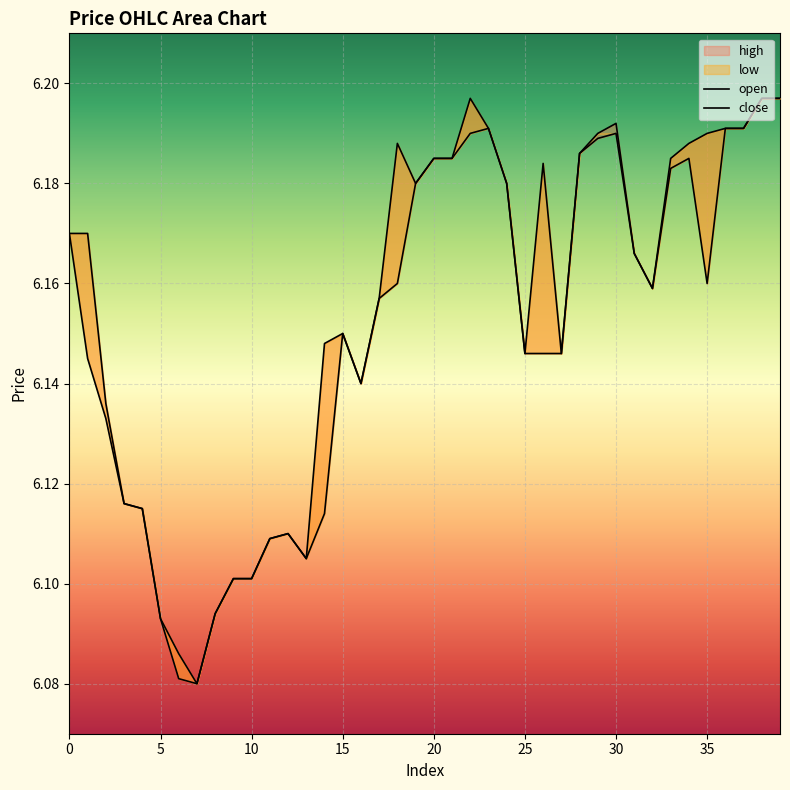

How many categories are shown in the chart?

40